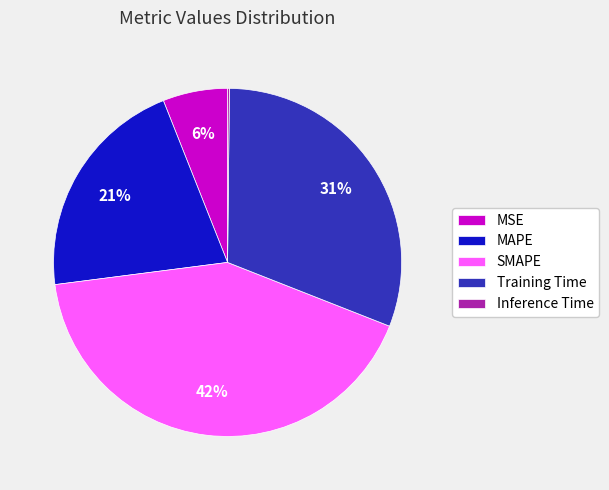

What is the largest slice in the pie chart?

SMAPE